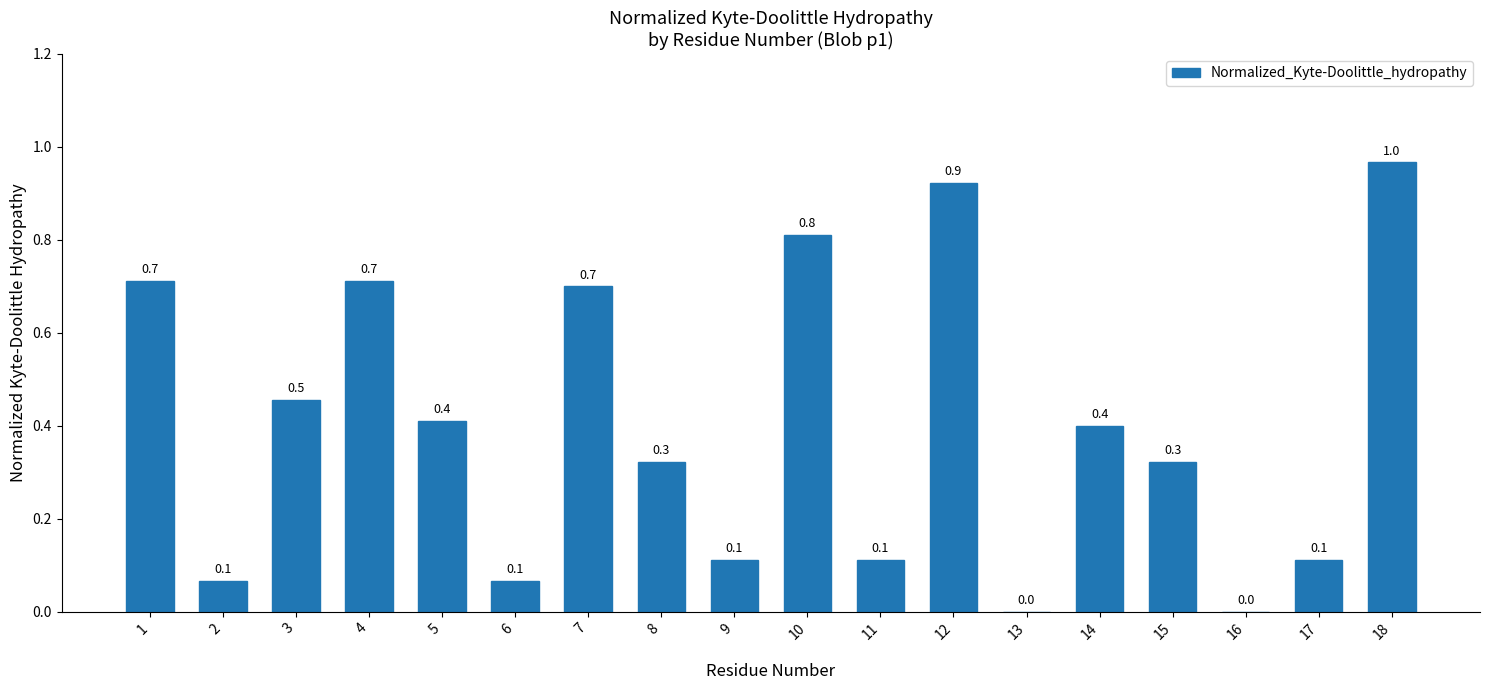

Are the bars horizontal?

No